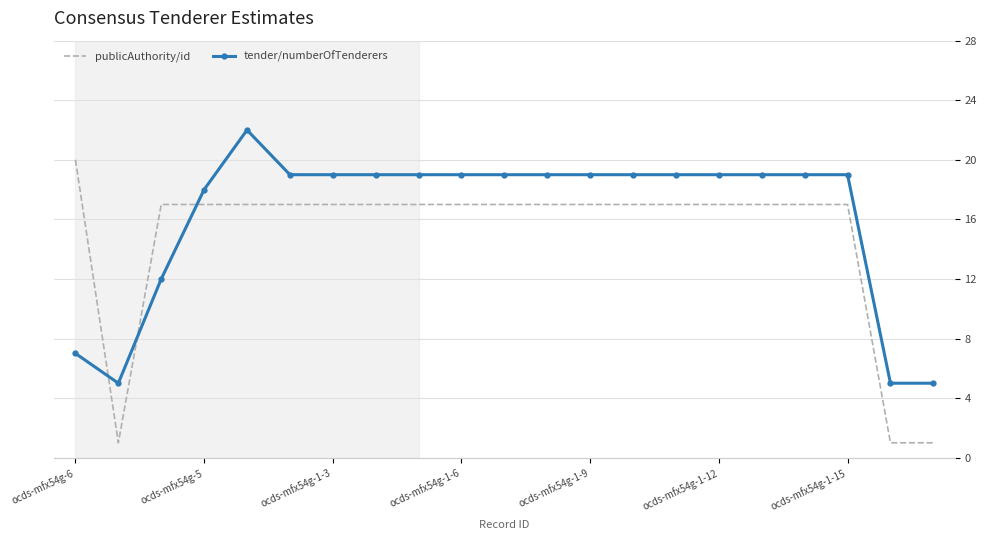

Which series has the largest total across all categories?

tender/numberOfTenderers